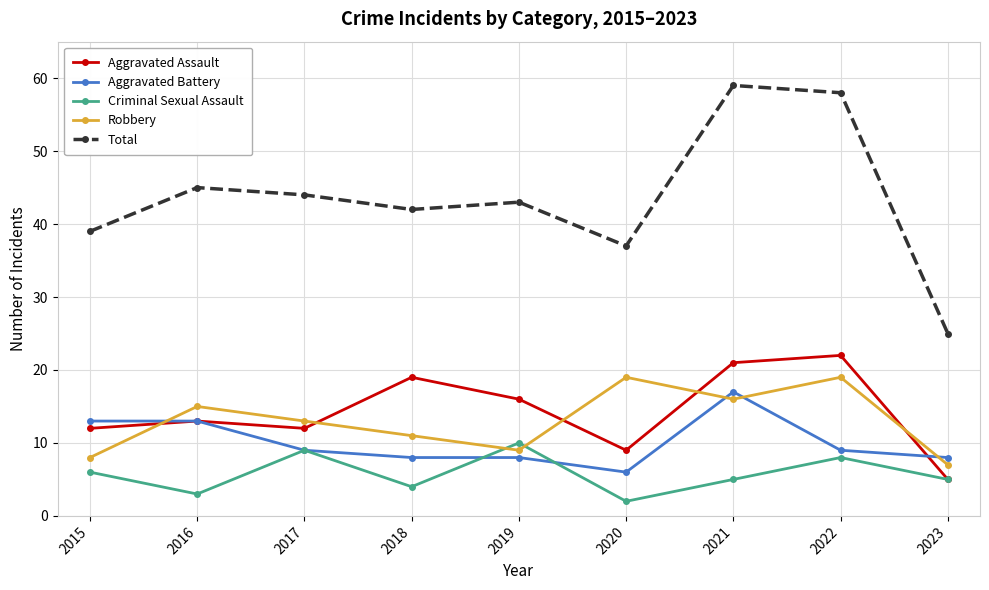

At which category does Criminal Sexual Assault reach its first local valley?

2016